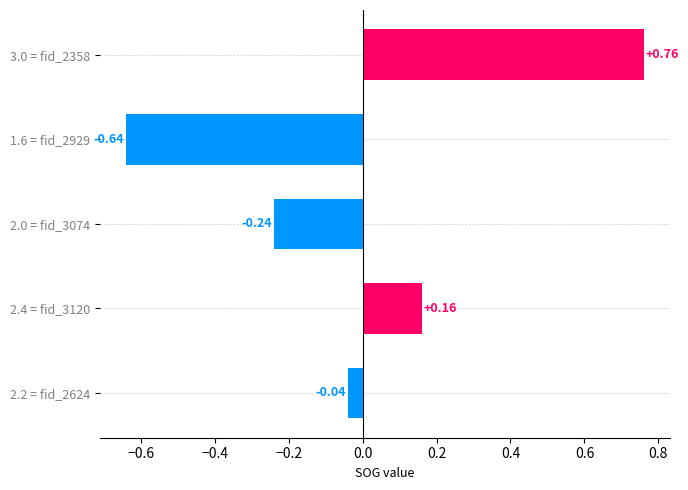

What is the difference between the maximum and minimum values?

1.4